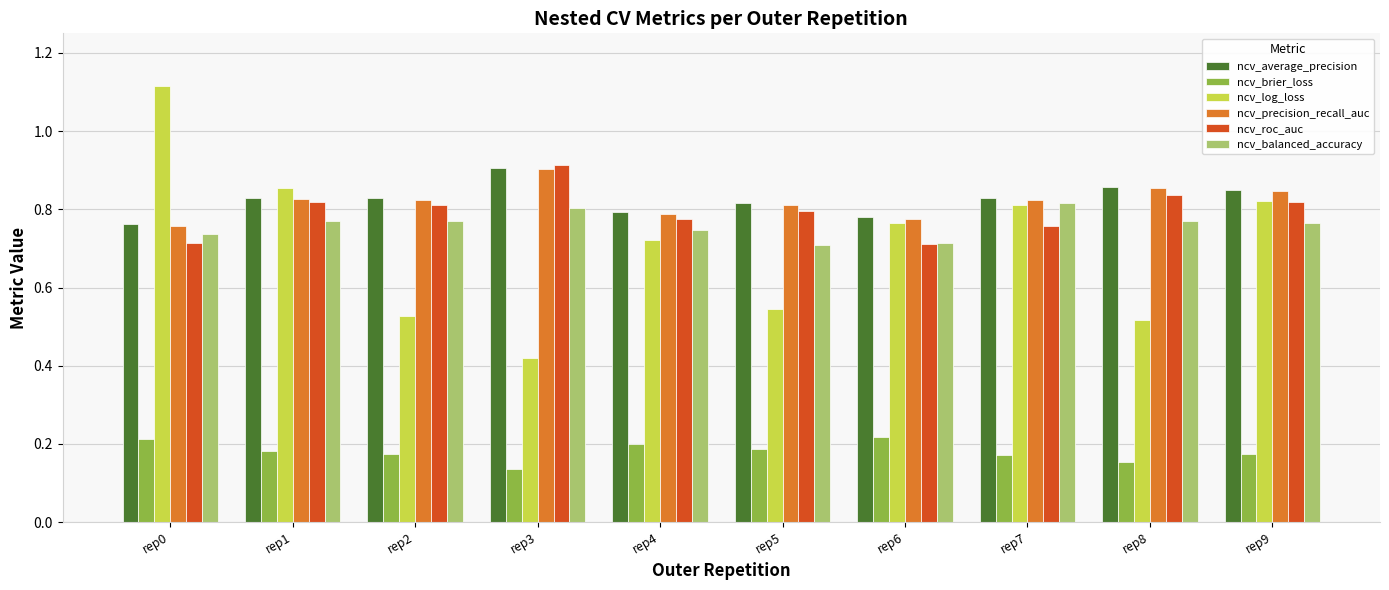

How many ncv_log_loss values are between 0 and 1?

9